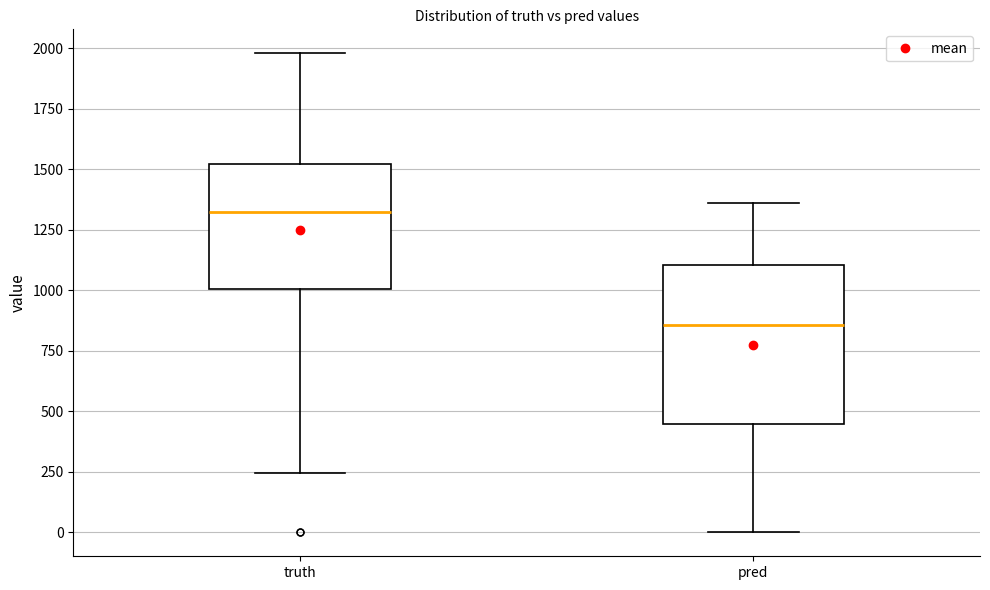

Reading left to right, transcribe this box plot: for each box, give where its median line is, the range the box spans, and where its two whiskers end, as read against the y-axis. The values are not printed on the chart, so give them approximately, as read against the axis.

truth: median 1300, box 1000 to 1500, whiskers 250 to 2000
pred: median 850, box 450 to 1100, whiskers 0 to 1350